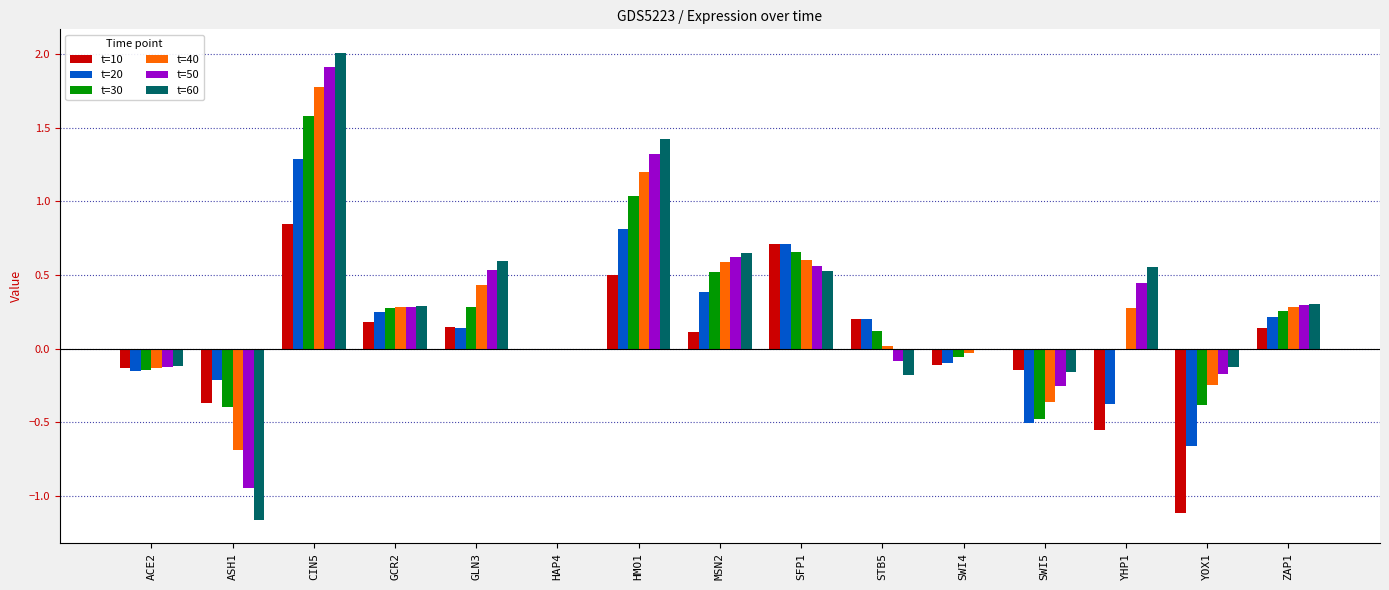

Does the chart contain stacked bars?

No